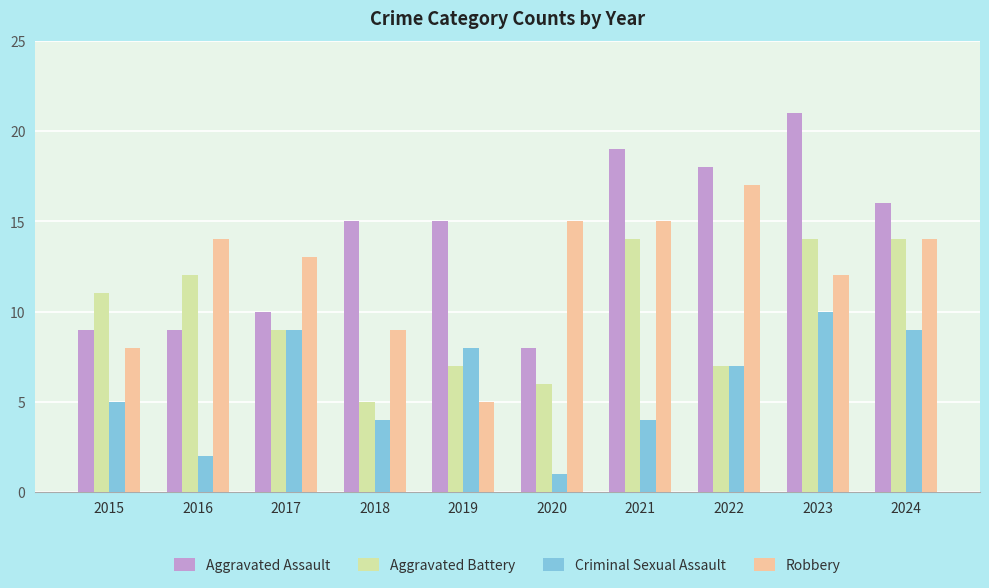

What is the value of the Robbery bar at the 2nd from the left?

14